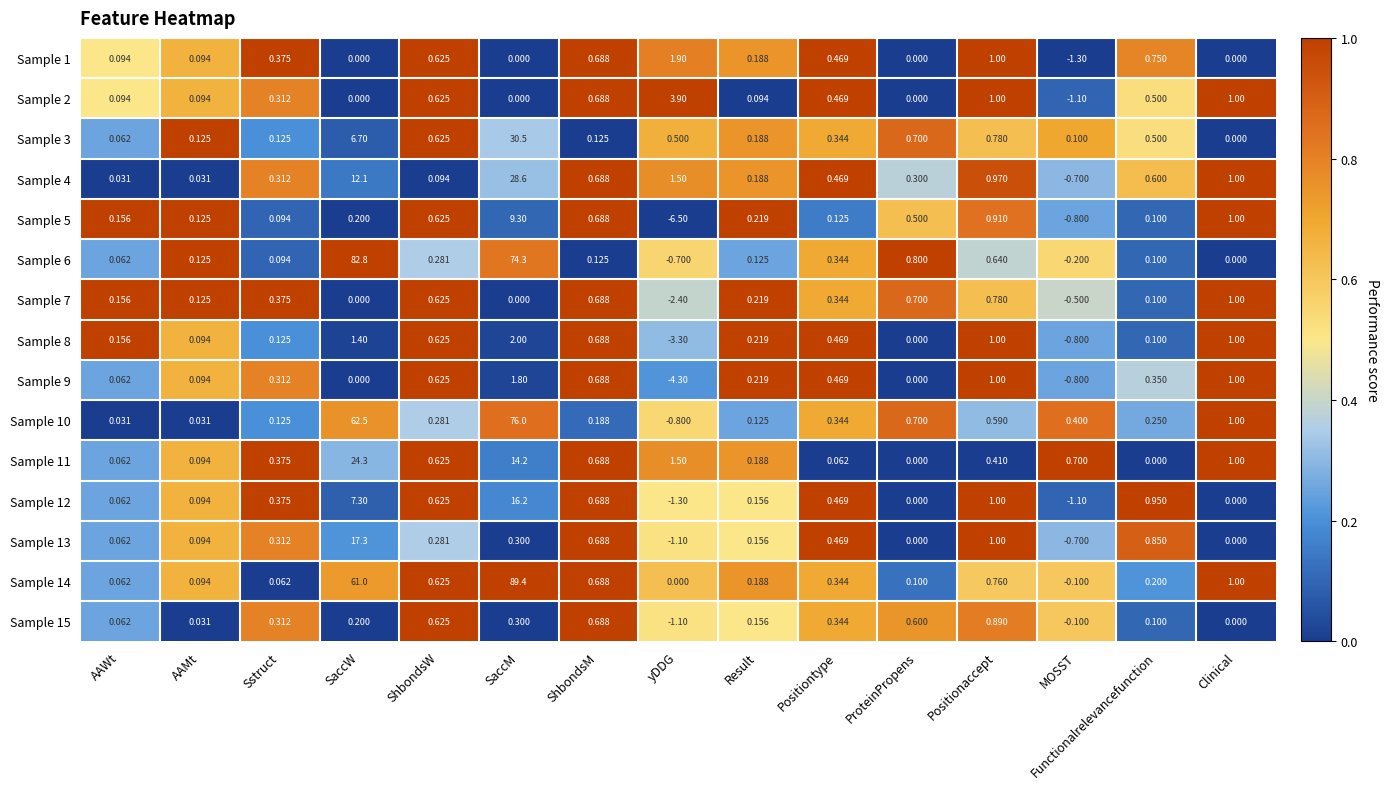

At which label does Sample 10 reach its minimum?

yDDG